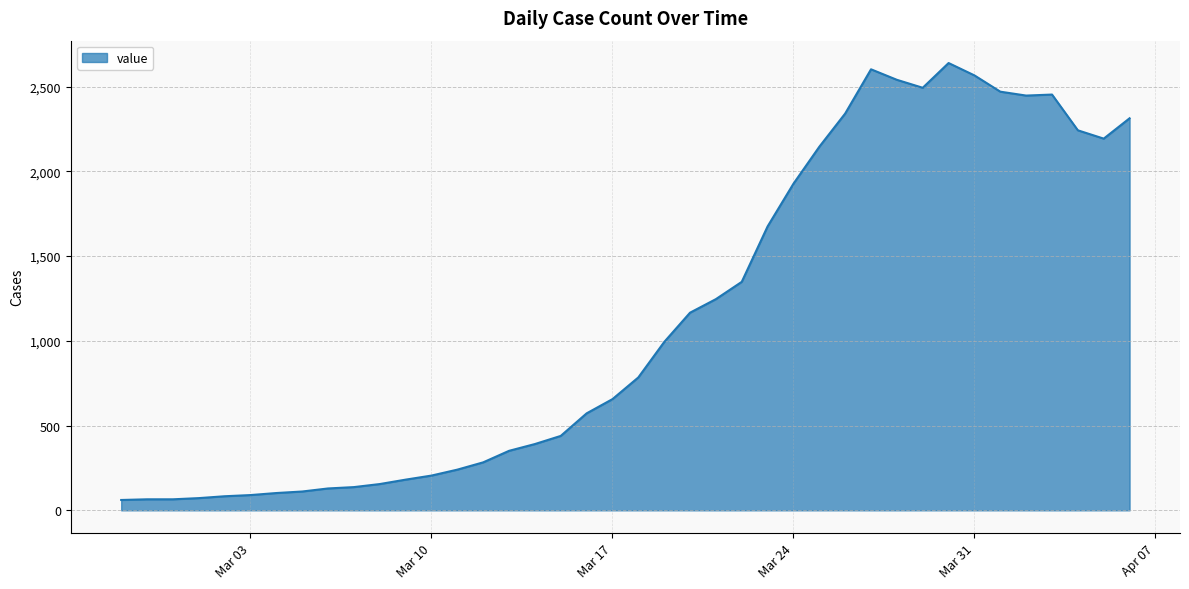

What is the smallest value displayed?

61